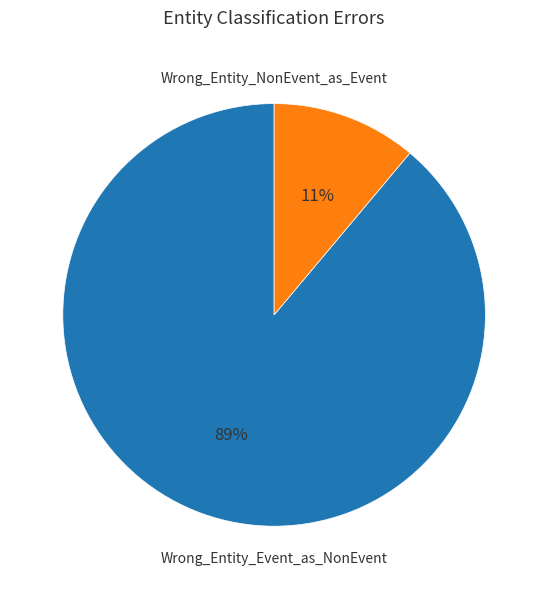

To the nearest percent, what is the difference between the largest and smallest slice percentages?

78%